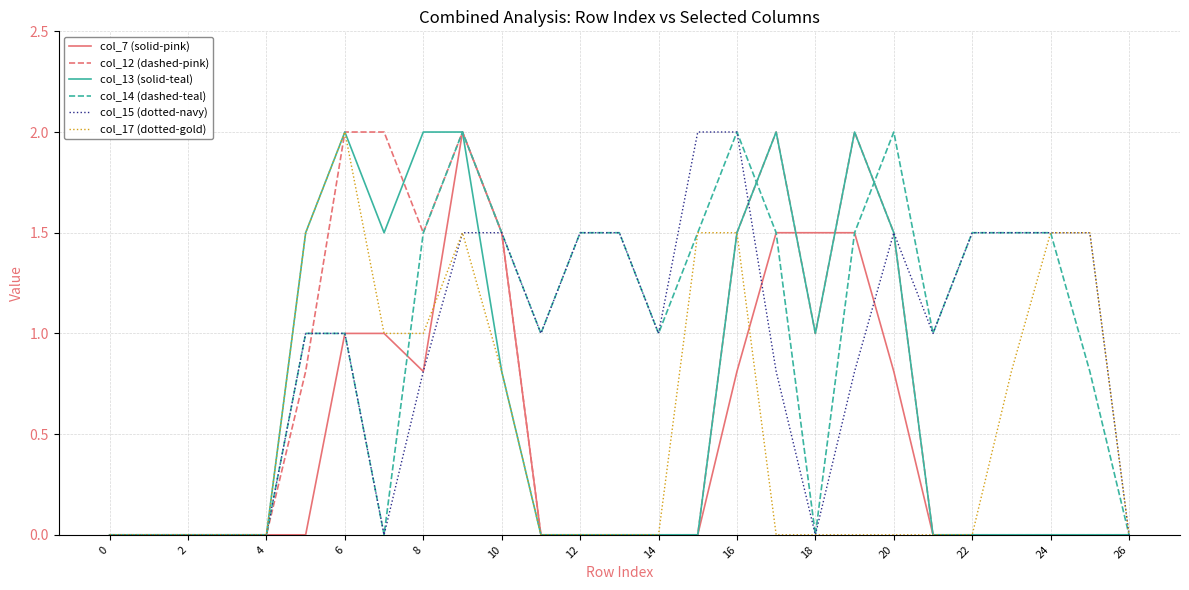

Does the chart display data point markers on the line(s)?

No